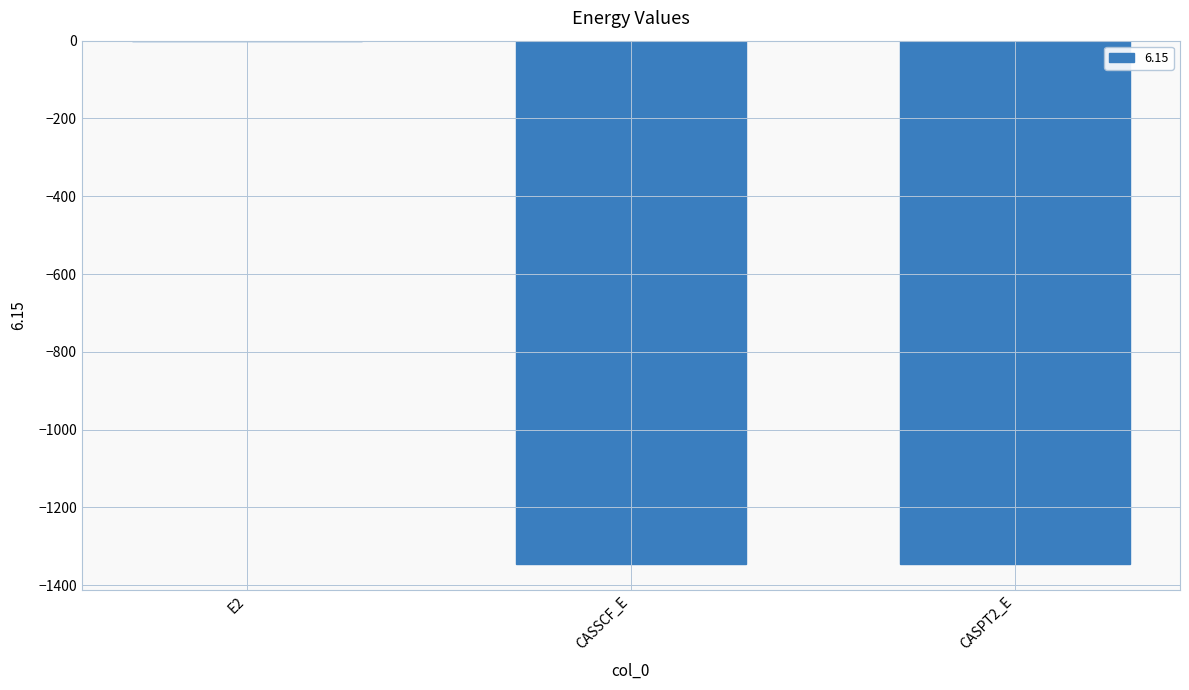

What is the difference between the values at CASPT2_E and E2?

1345.4